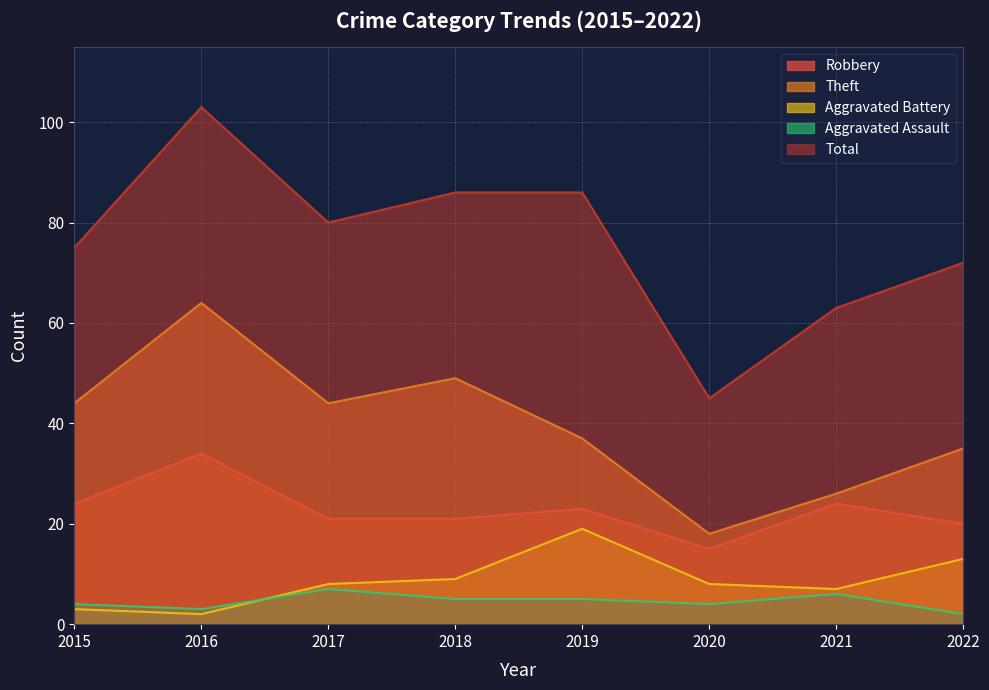

Reading right to left, list all the values displayed in this chart.

Robbery: 2022=20	2021=24	2020=15	2019=23	2018=21	2017=21	2016=34	2015=24
Theft: 2022=35	2021=26	2020=18	2019=37	2018=49	2017=44	2016=64	2015=44
Aggravated Battery: 2022=13	2021=7	2020=8	2019=19	2018=9	2017=8	2016=2	2015=3
Aggravated Assault: 2022=2	2021=6	2020=4	2019=5	2018=5	2017=7	2016=3	2015=4
Total: 2022=72	2021=63	2020=45	2019=86	2018=86	2017=80	2016=103	2015=75